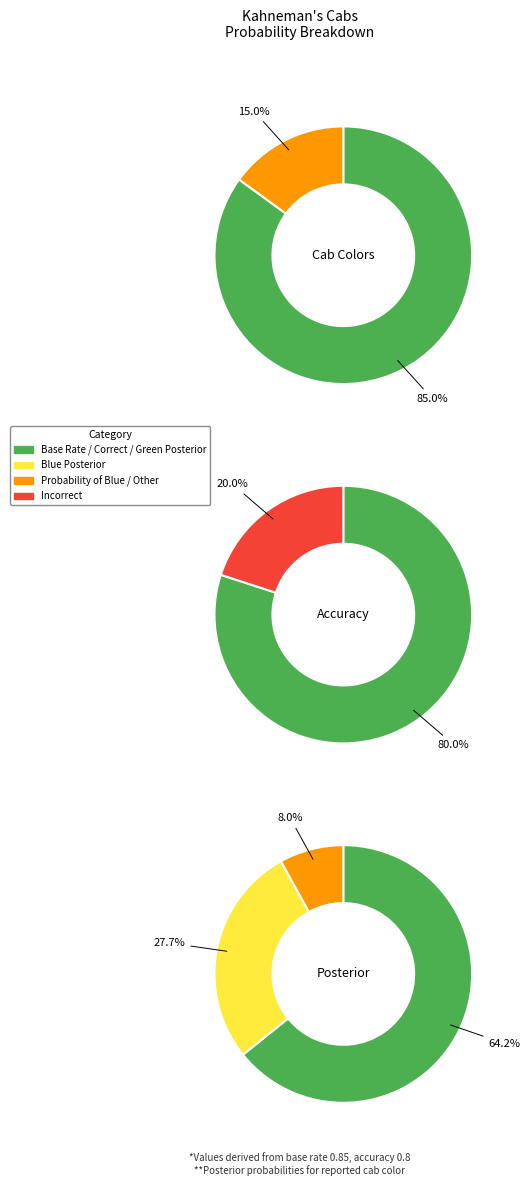

To the nearest percent, what percentage of the pie is Probability of Blue?

8%